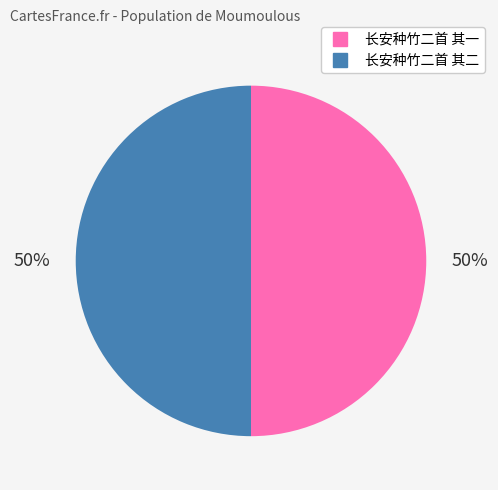

To the nearest percent, what is the average slice percentage?

50%